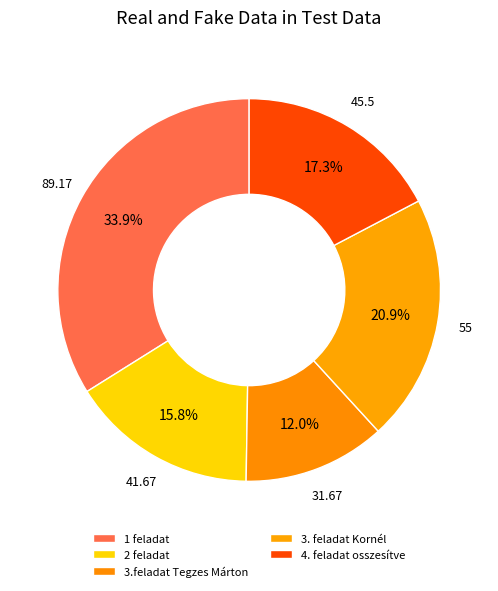

To the nearest percent, what percentage of the pie is 4. feladat osszesítve?

17%